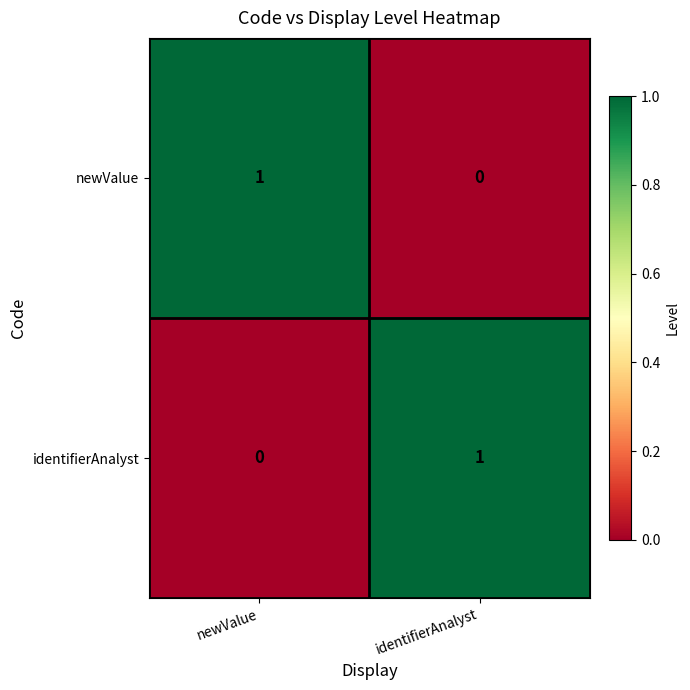

Rank the series at identifierAnalyst from highest to lowest value.

identifierAnalyst, newValue